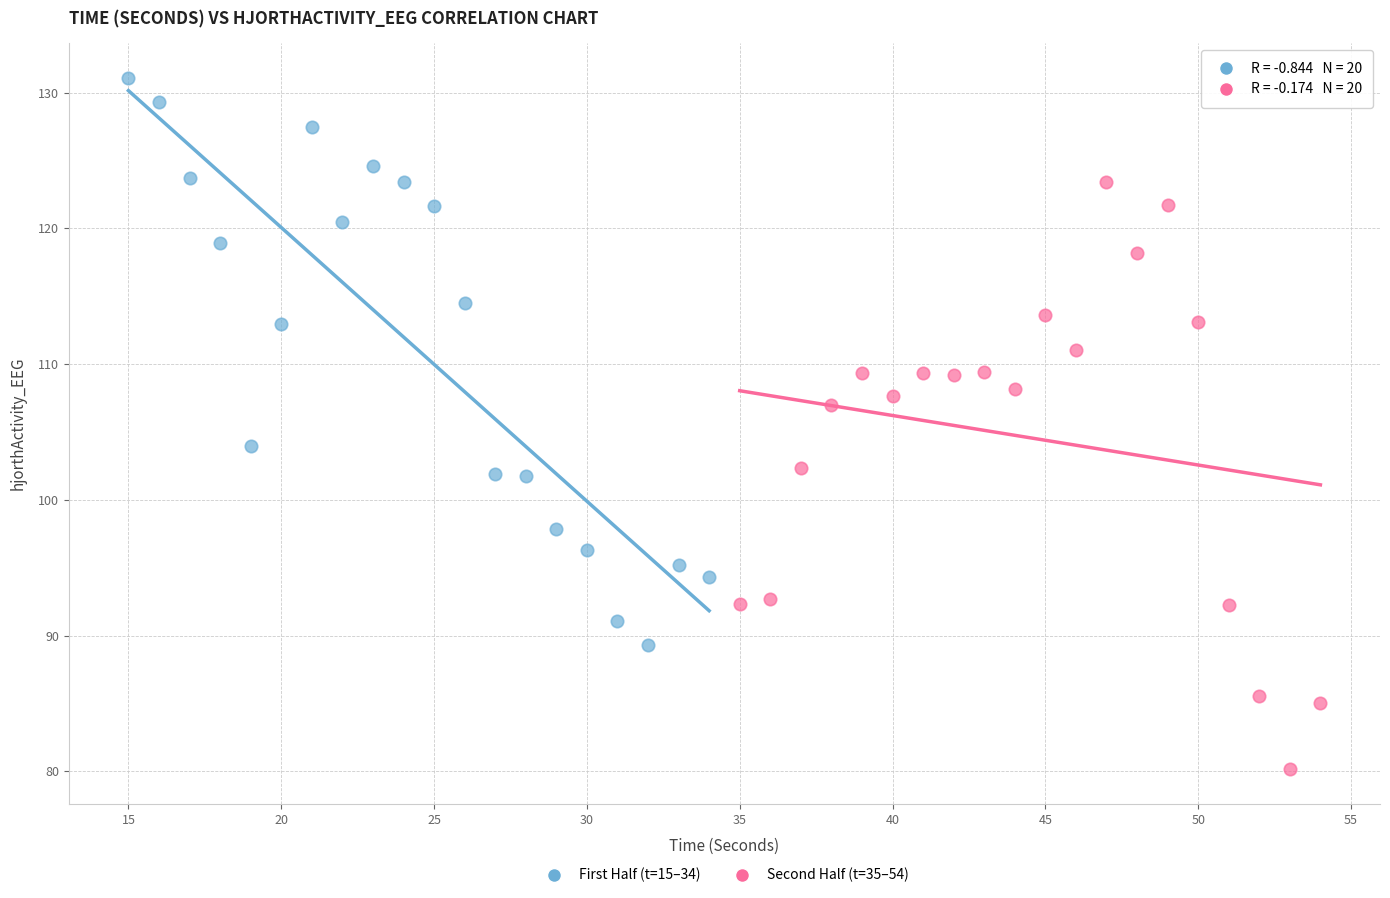

Which series contains the lowest Y value?

Second Half (t=35–54)